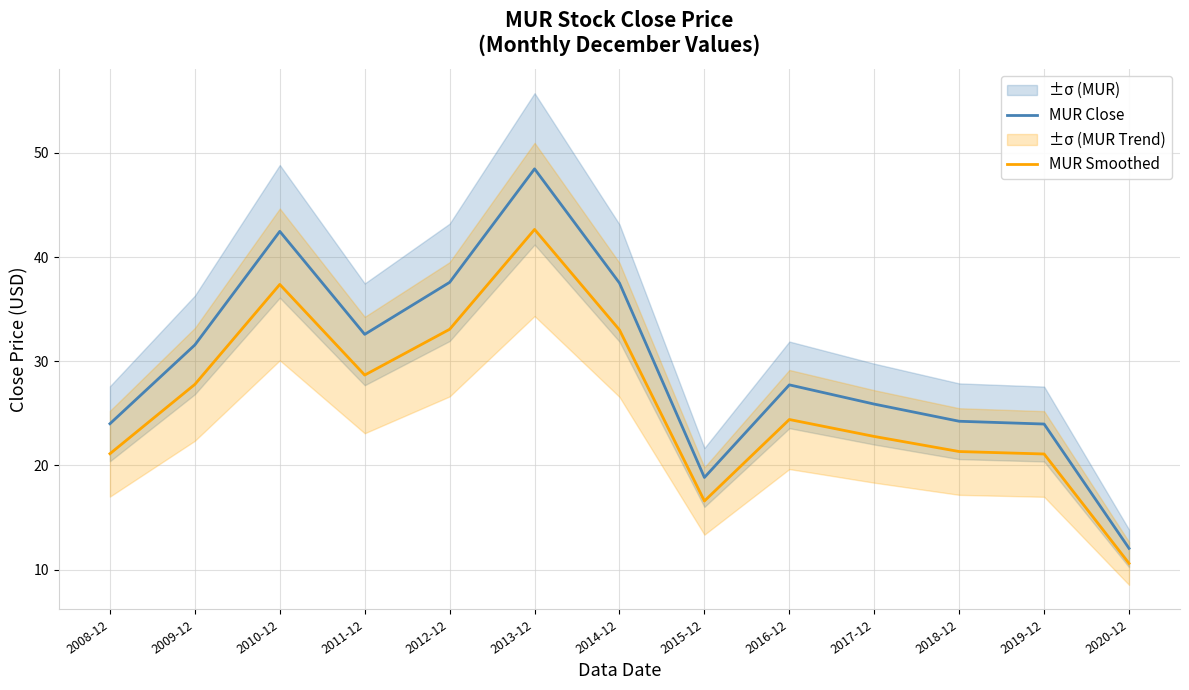

Is it true that MUR Smoothed equals 16.9 at 2013-12?

False